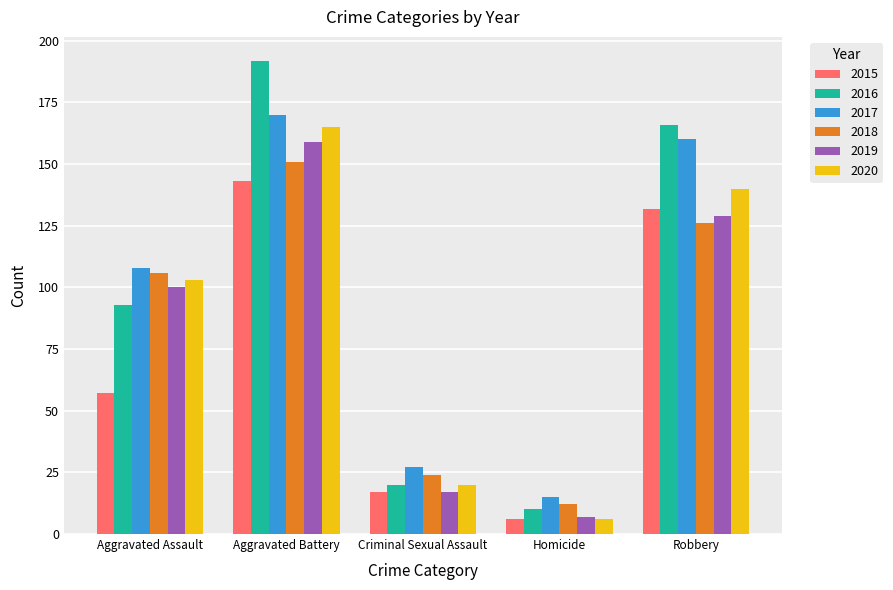

Reading left to right, extract all data points from this chart.

2015: 57	143	17	6	132
2016: 93	192	20	10	166
2017: 108	170	27	15	160
2018: 106	151	24	12	126
2019: 100	159	17	7	129
2020: 103	165	20	6	140